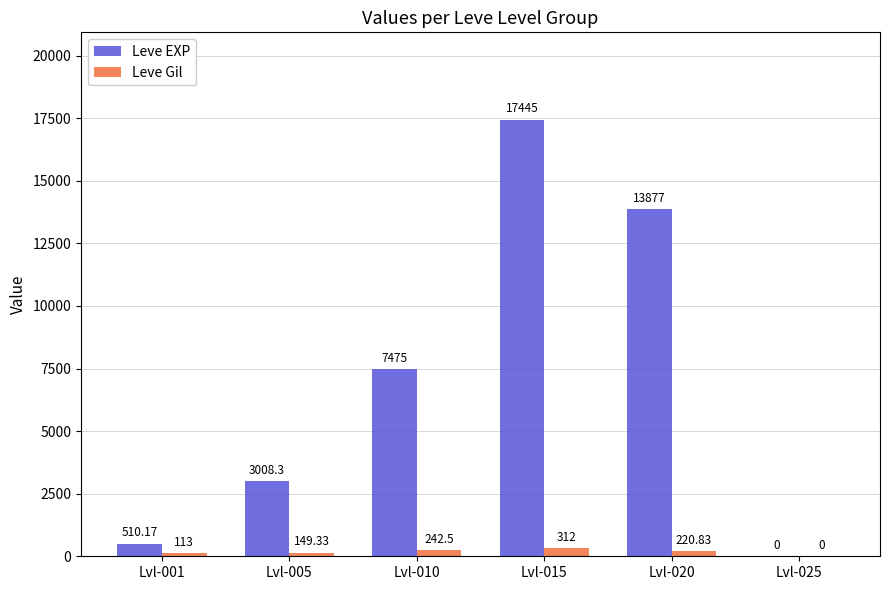

How many groups of bars are there?

6